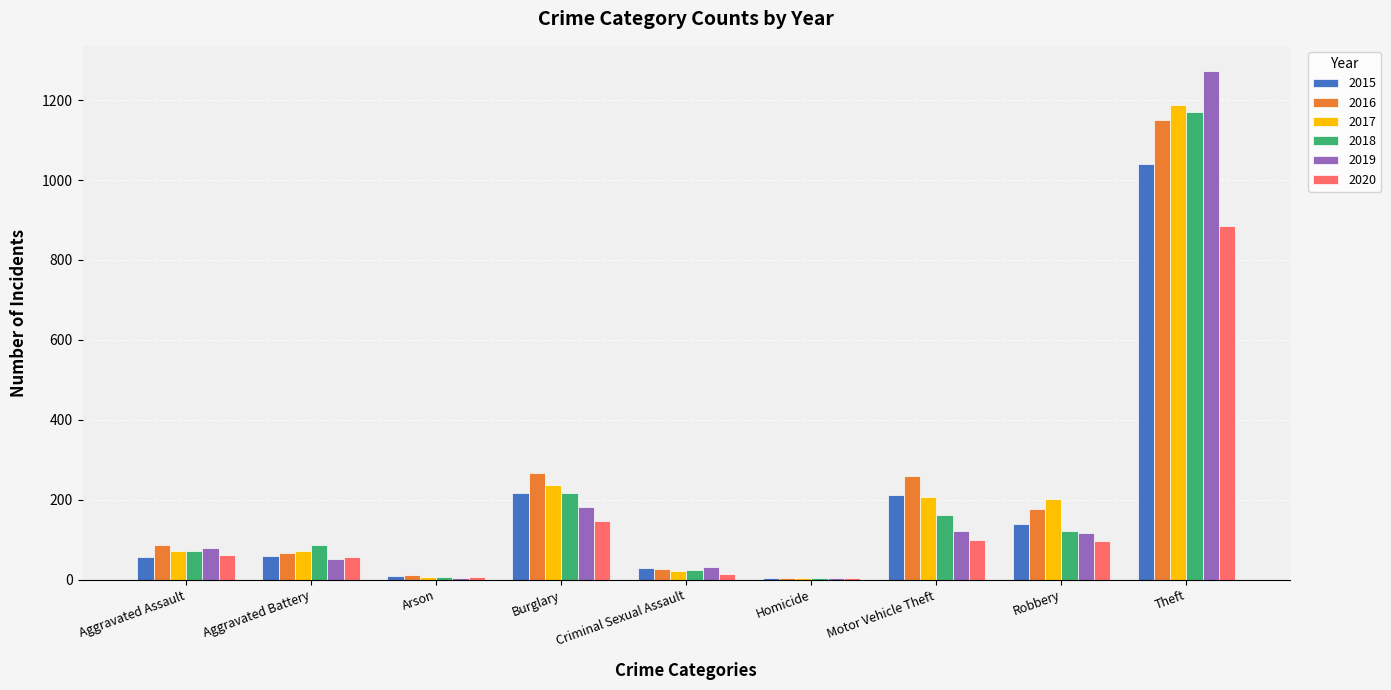

What is the highest value of the 2017 series?

1188